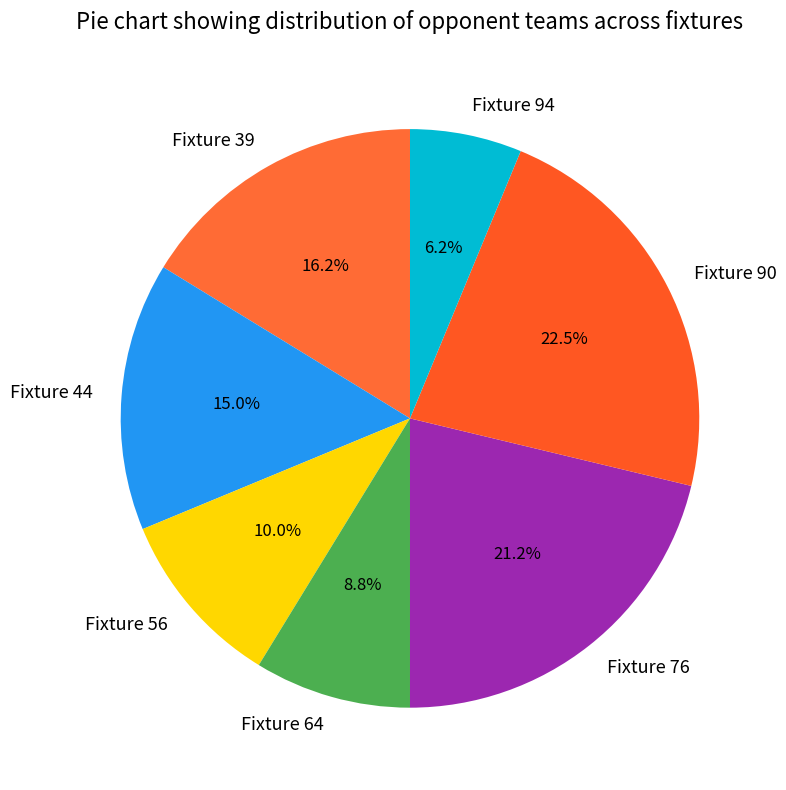

Count the number of slices in the pie.

7